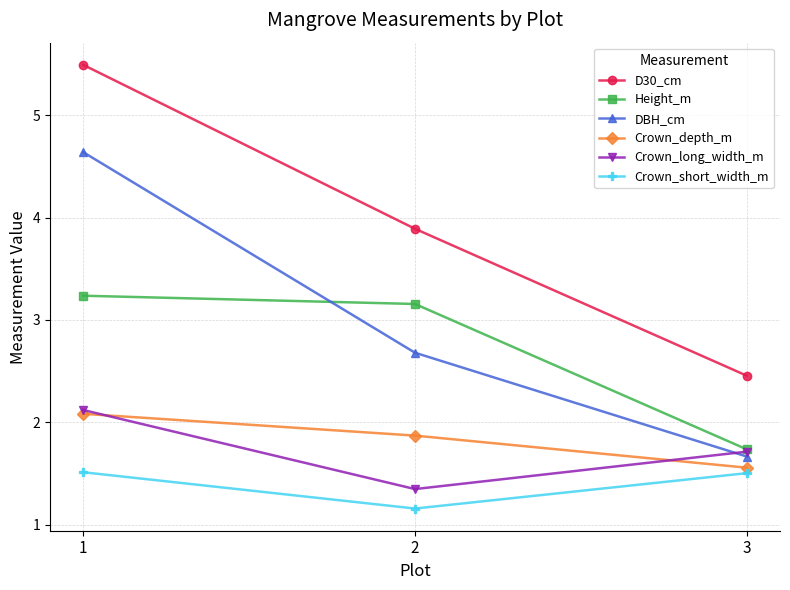

How many values in the Height_m series exceed 3?

2